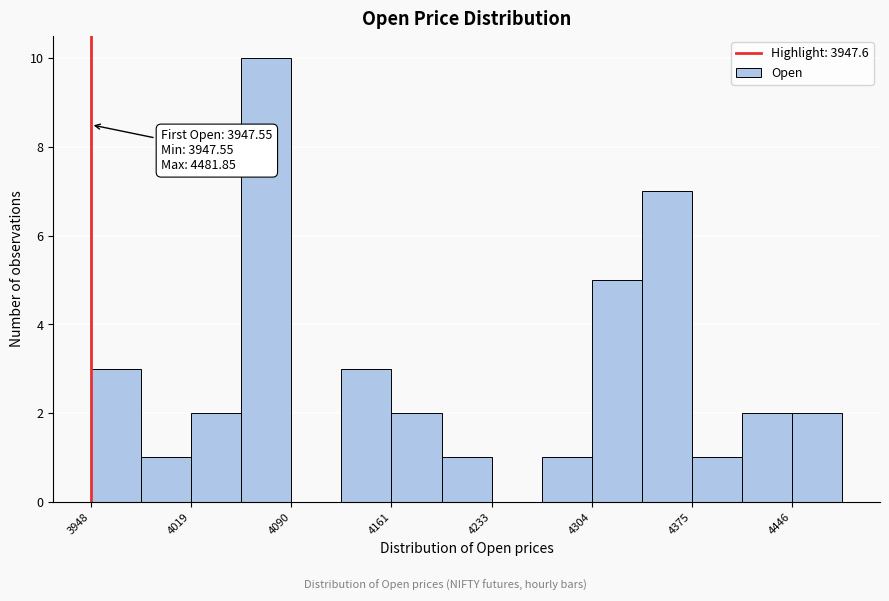

Around what value on the x-axis is the tallest bar? Give the approximate position of its centre, as read against the axis.

4070